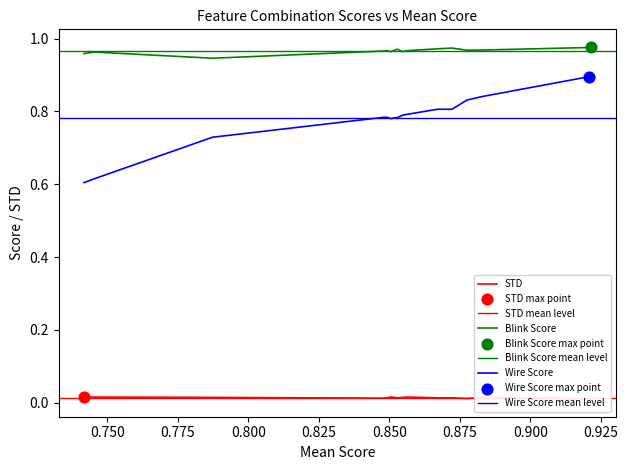

Which series contains the lowest Y value?

STD